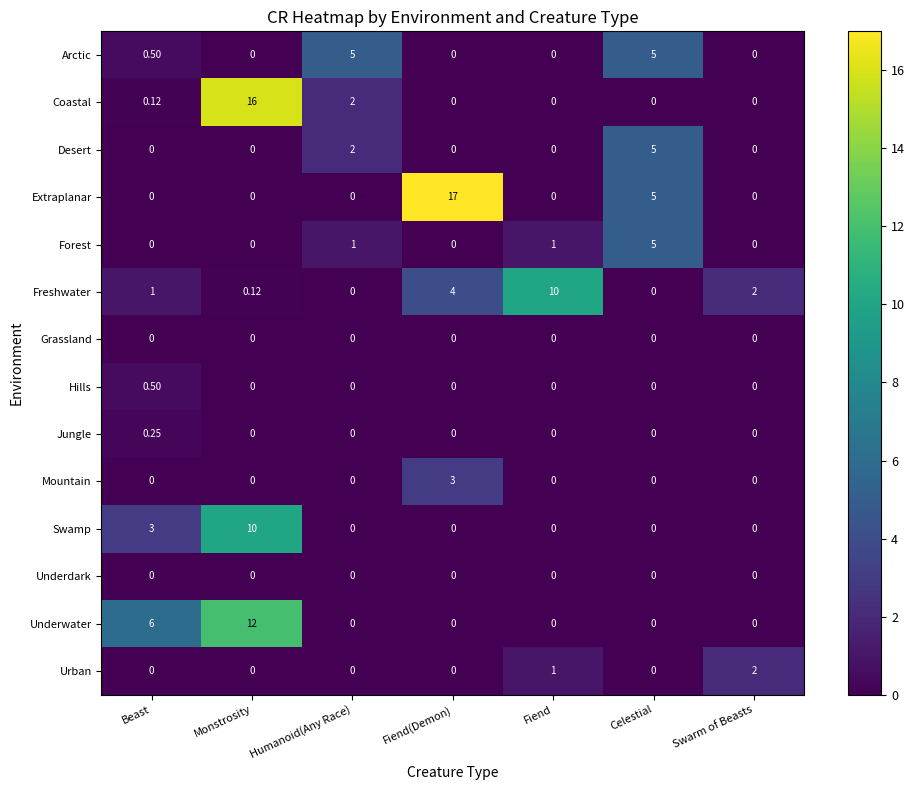

Which series has the widest spread of values?

Extraplanar